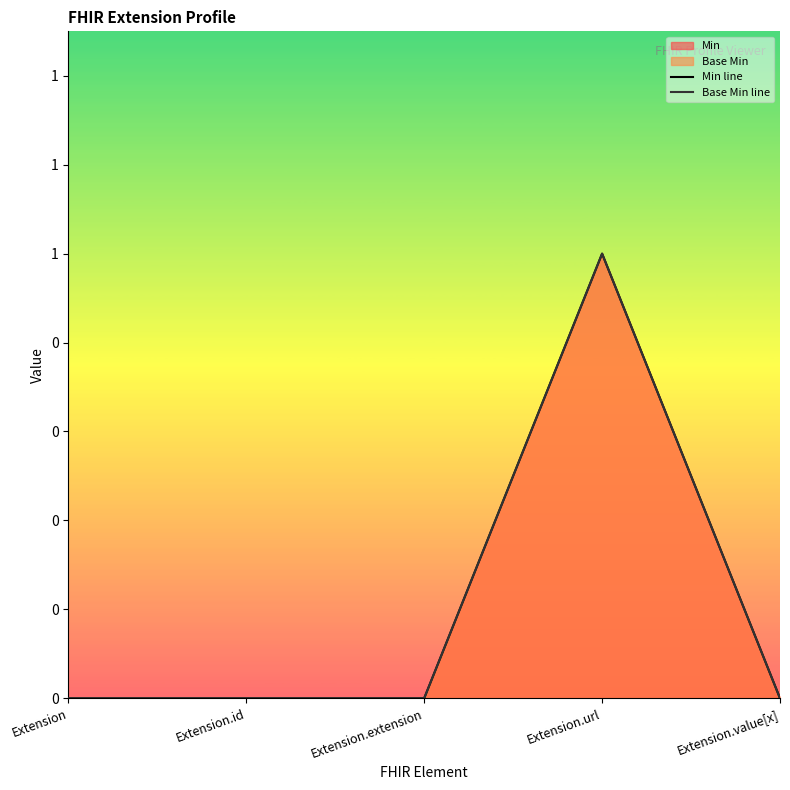

What is the highest value of the Base Min line series?

1